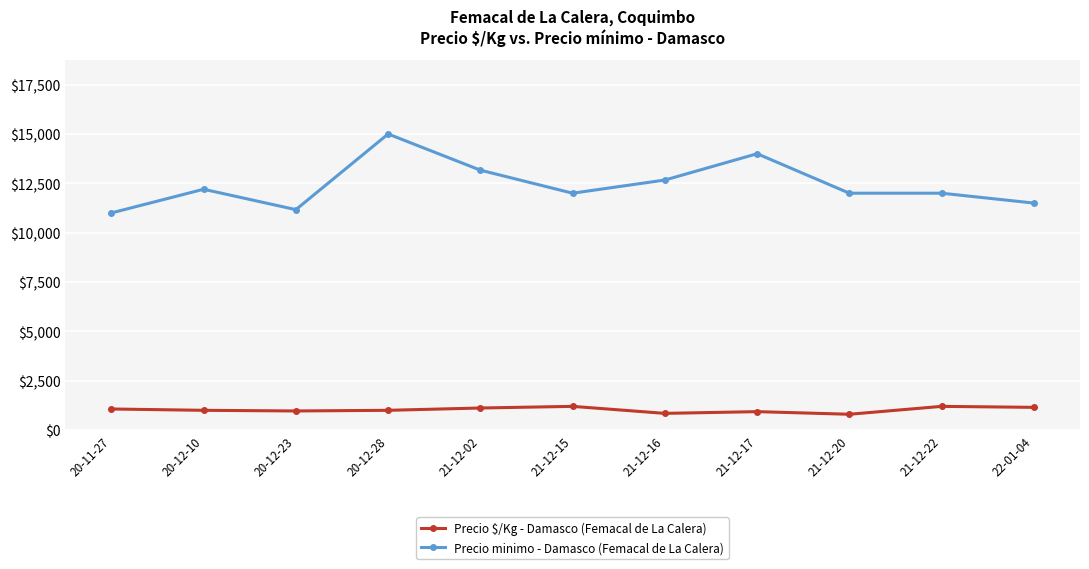

True or false: Precio $/Kg - Damasco (Femacal de La Calera) and Precio minimo - Damasco (Femacal de La Calera) intersect in this chart.

False